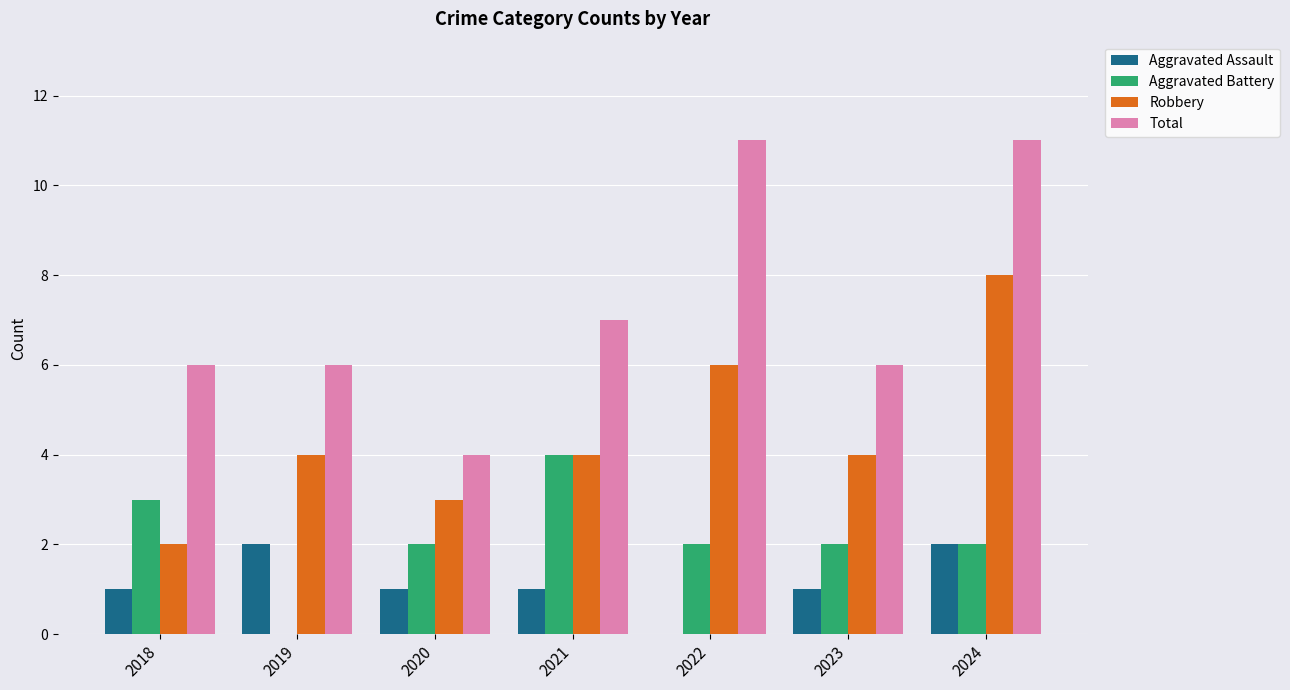

What is the sum of the Robbery values at 2021 and 2018?

6